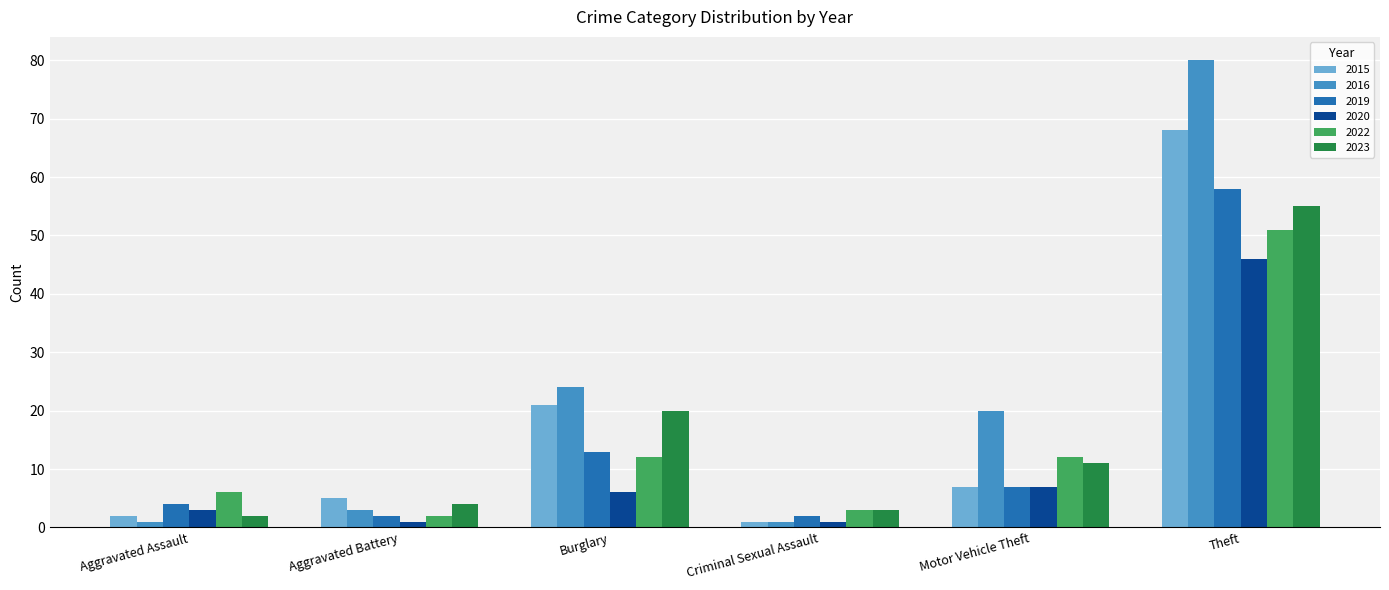

What is the minimum value shown in the chart?

1